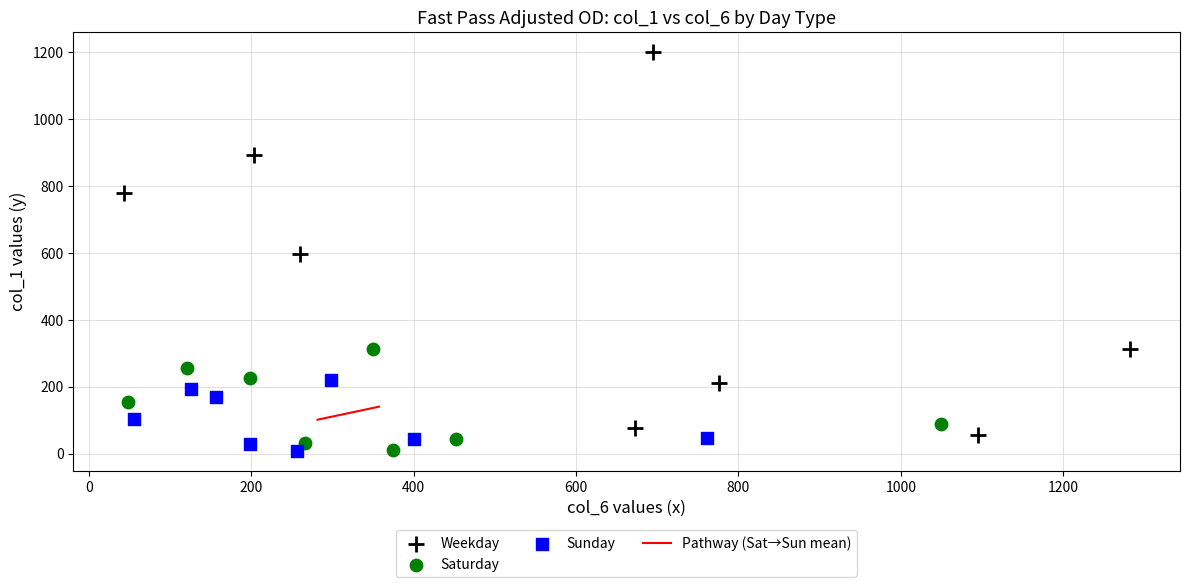

Which series has the widest spread of Y values?

Weekday